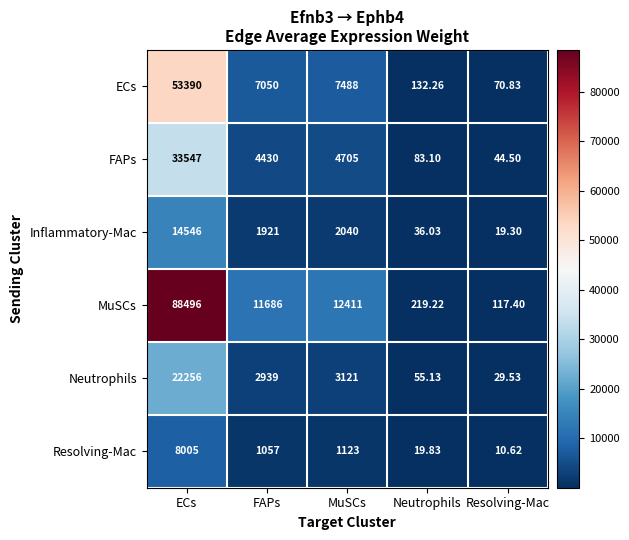

Rank the series at FAPs from lowest to highest value.

Resolving-Mac, Inflammatory-Mac, Neutrophils, FAPs, ECs, MuSCs